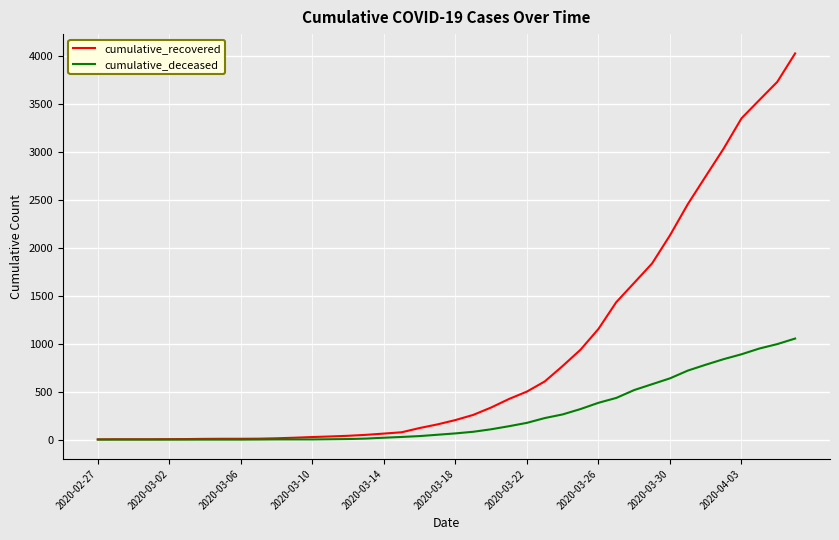

Count the number of data series in this chart.

2